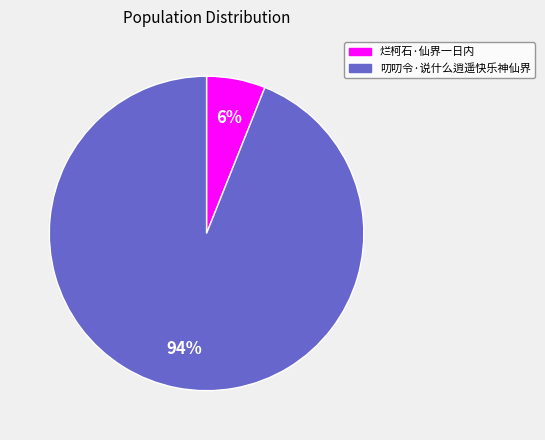

True or false: 烂柯石·仙界一日内 accounts for 6% of the total.

True